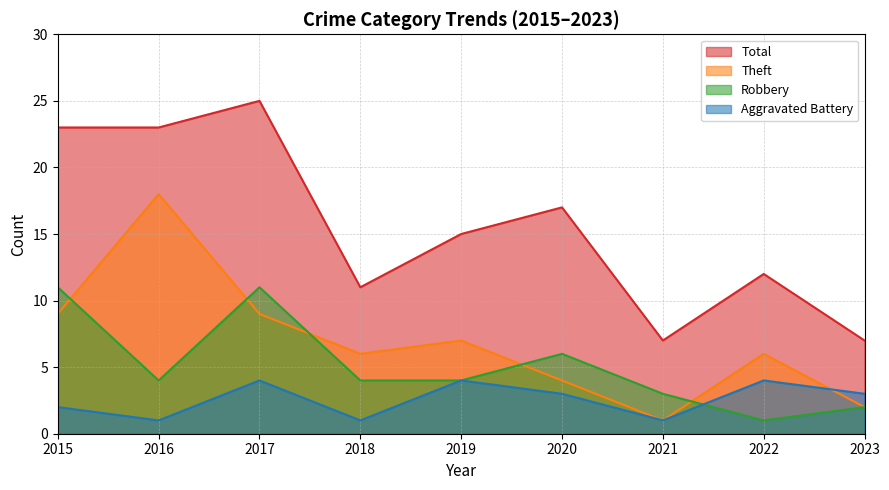

What is the value of the Robbery point at the 9th from the left?

2